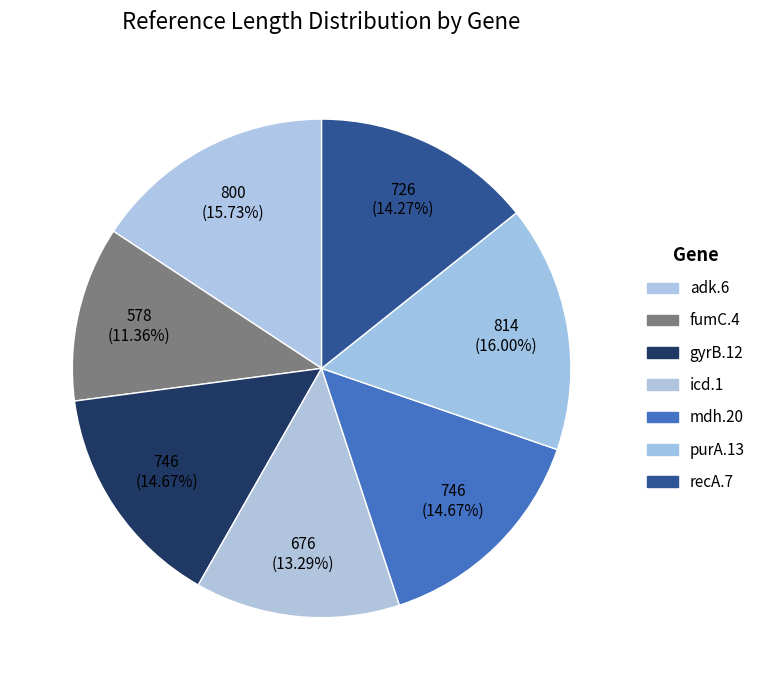

How many slices are in this pie chart?

7